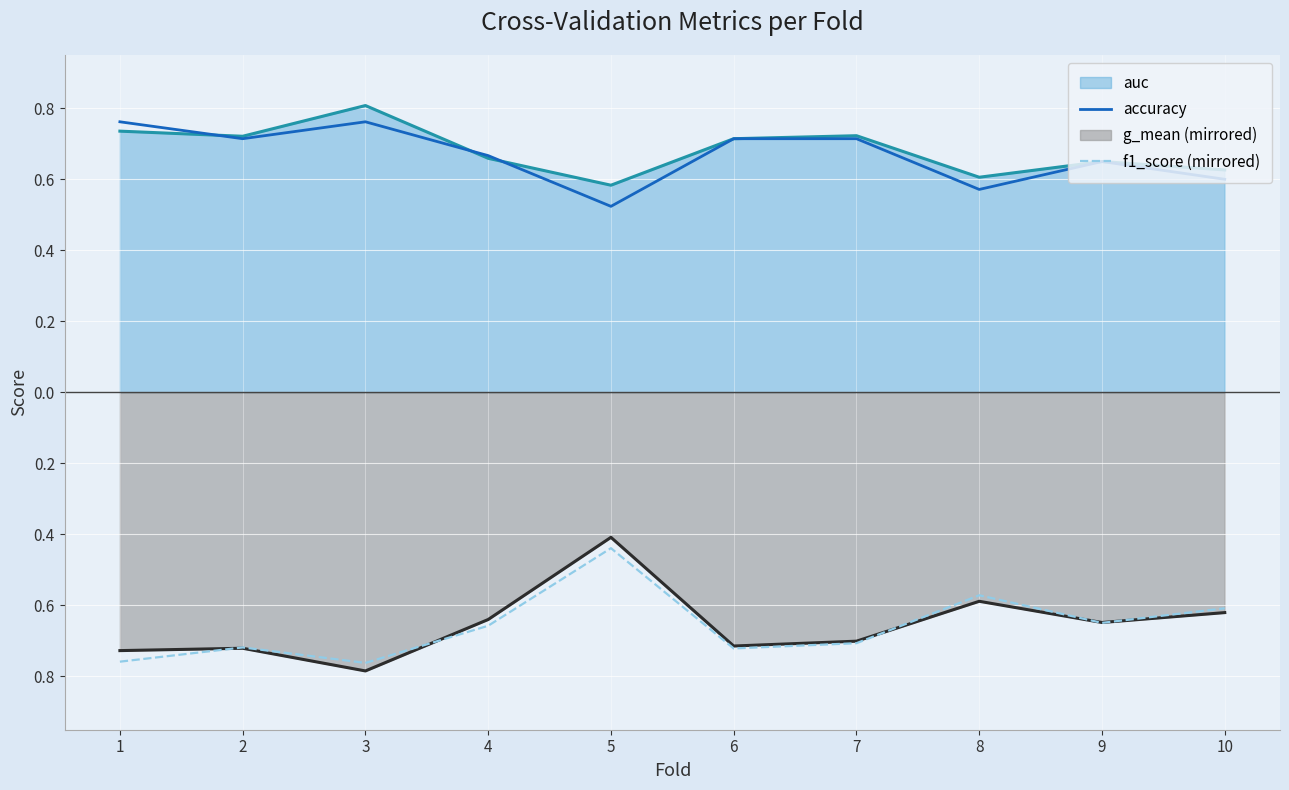

Where is accuracy nearest to the value 0?

5